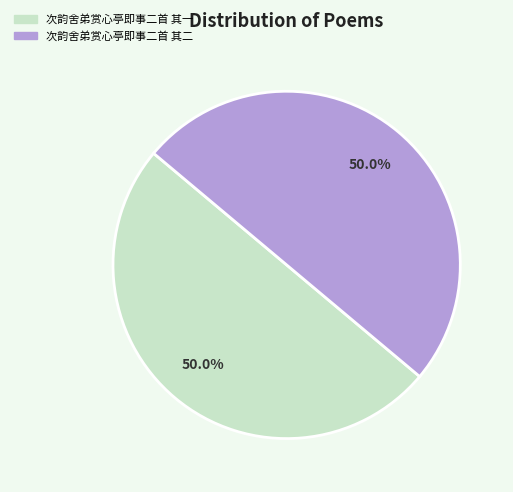

What portion of the pie excludes 次韵舍弟赏心亭即事二首 其一?

50.0%